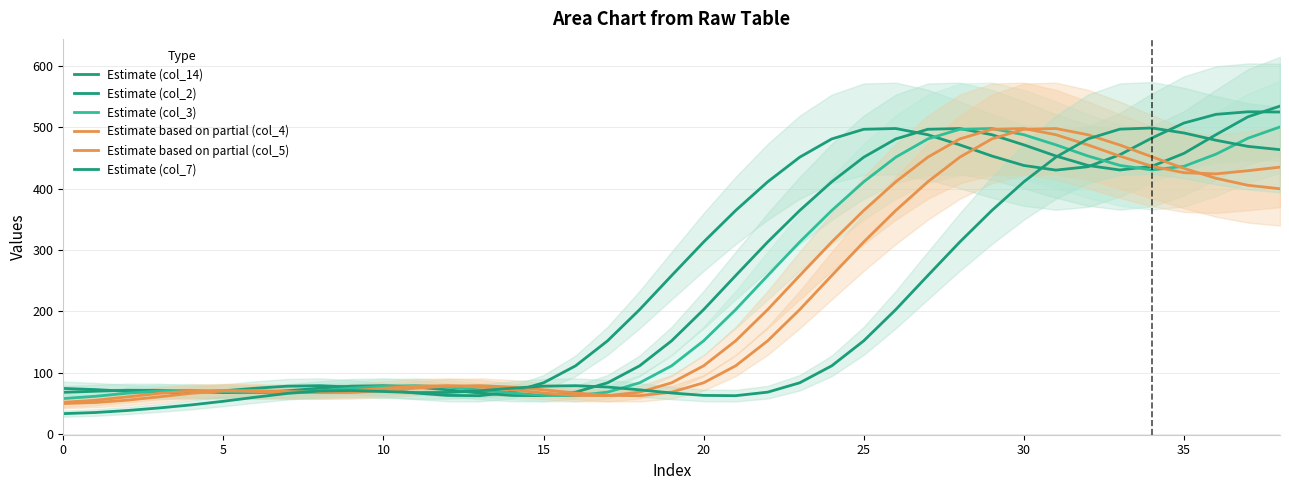

Between 25 and 28, which series saw the biggest shift?

Estimate (col_7)